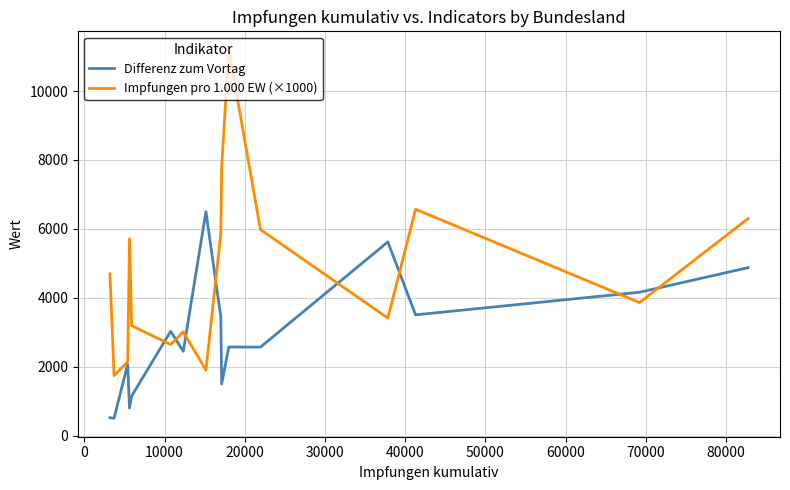

Which series has the largest range (max minus min)?

Impfungen pro 1.000 EW (×1000)